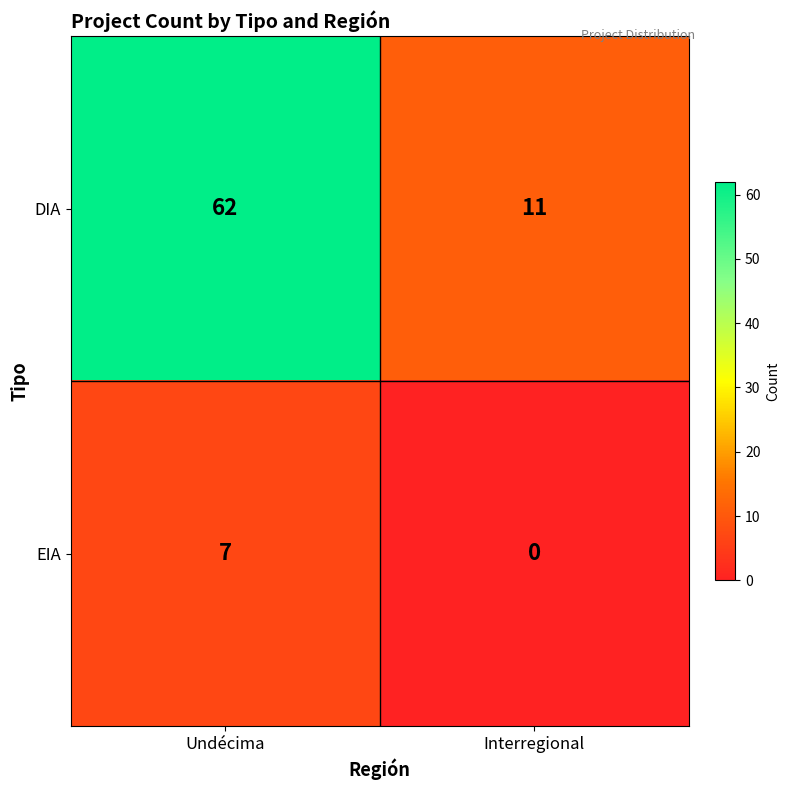

What is the difference between the highest and lowest values at Undécima?

55